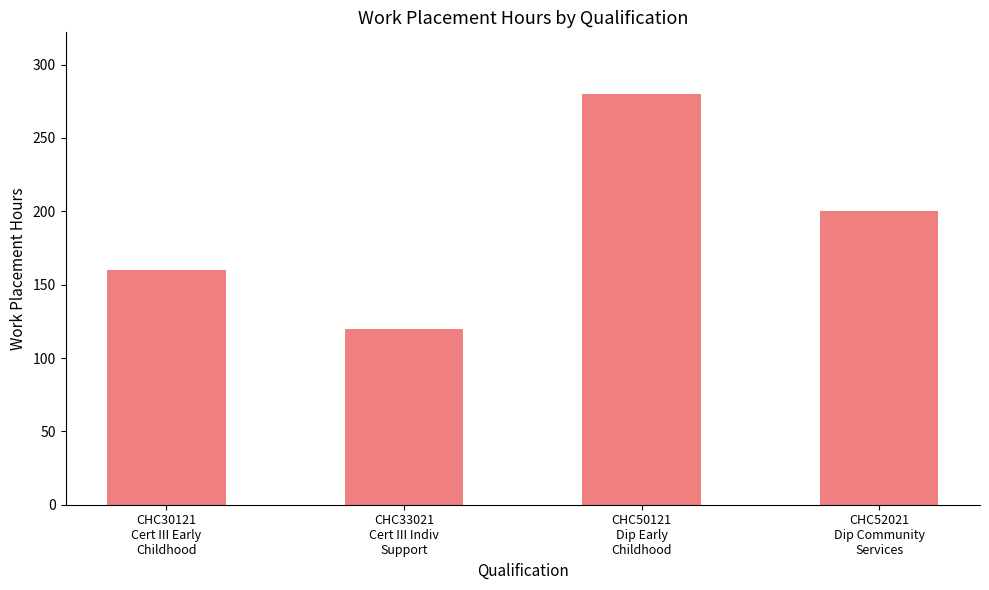

List the labels in order of value, smallest first.

CHC33021
Cert III Indiv
Support, CHC30121
Cert III Early
Childhood, CHC52021
Dip Community
Services, CHC50121
Dip Early
Childhood